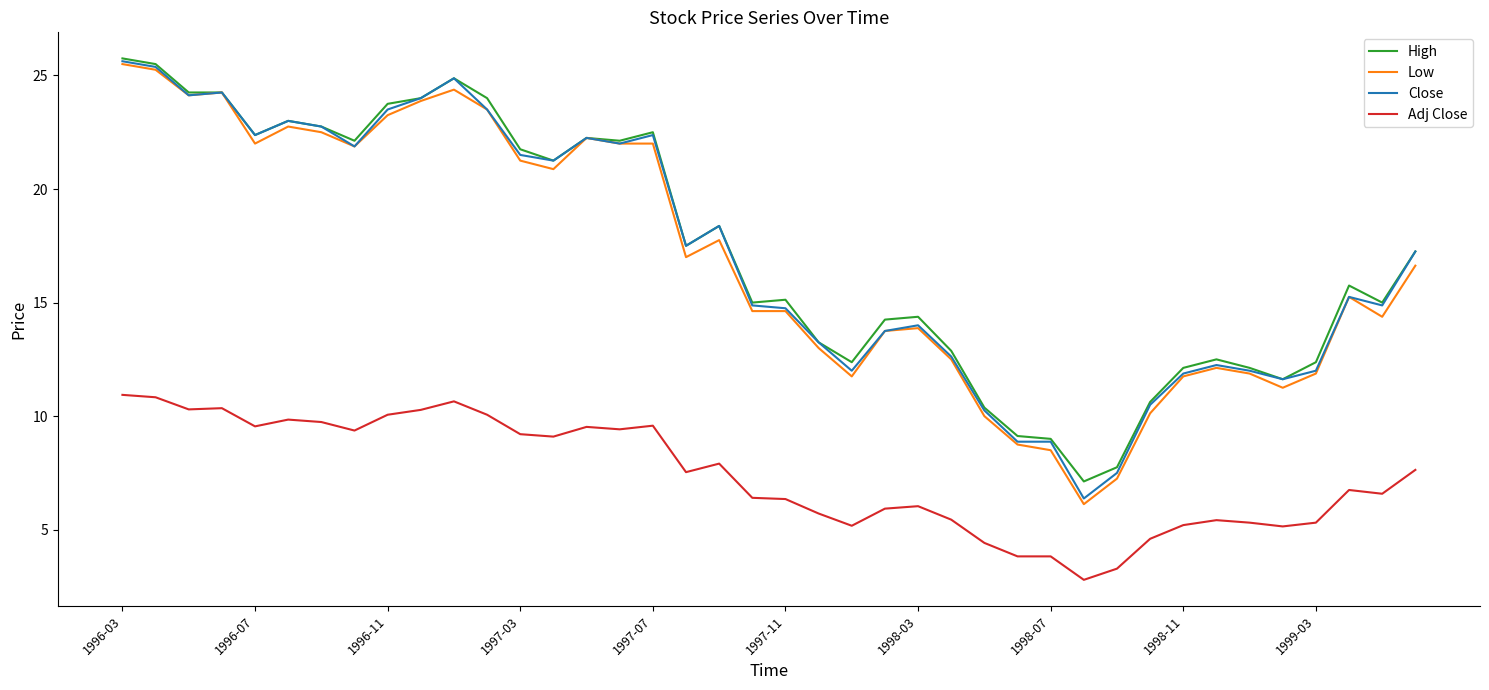

True or false: Close and Adj Close intersect in this chart.

False